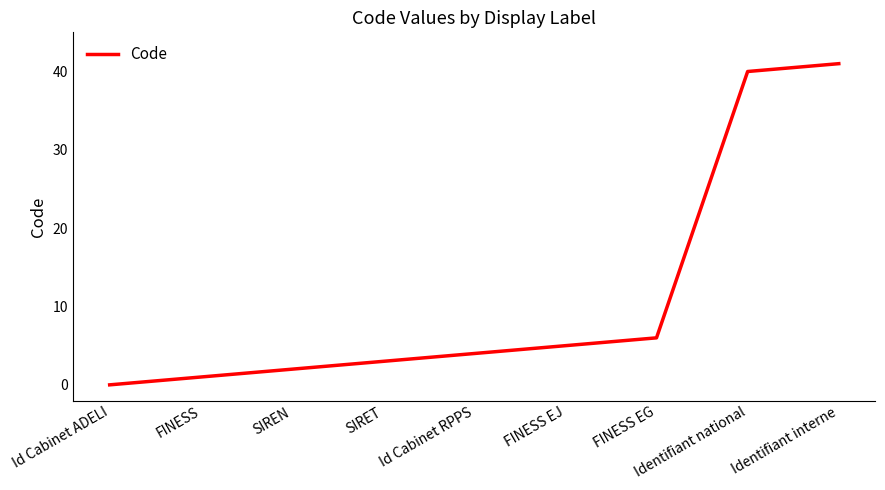

True or false: there are more than 2 points higher than both neighbors.

False